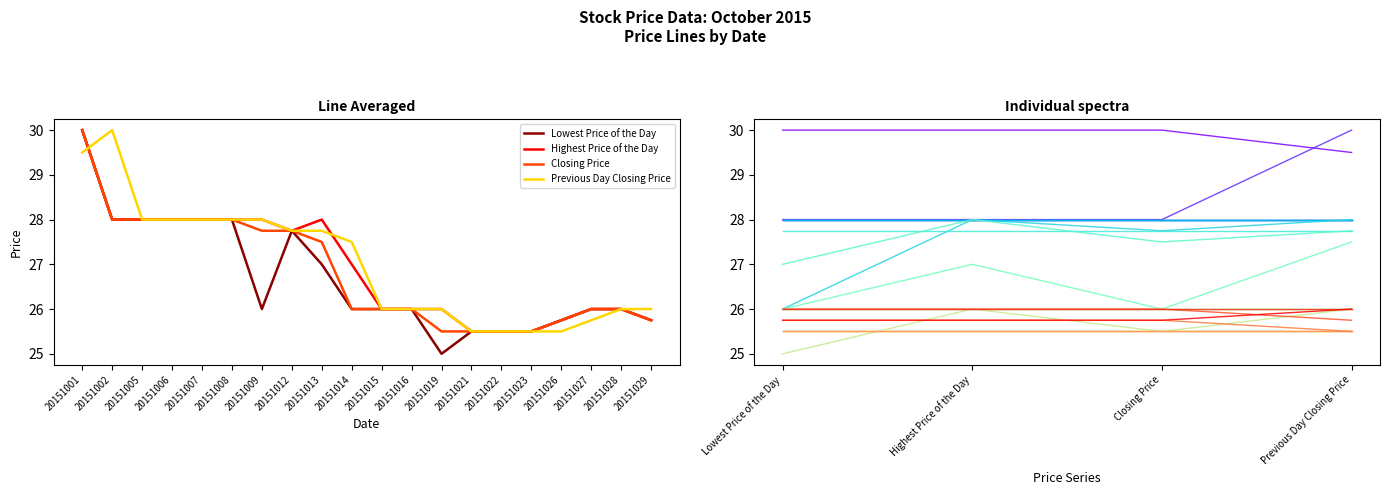

How many series are shown in this chart?

4